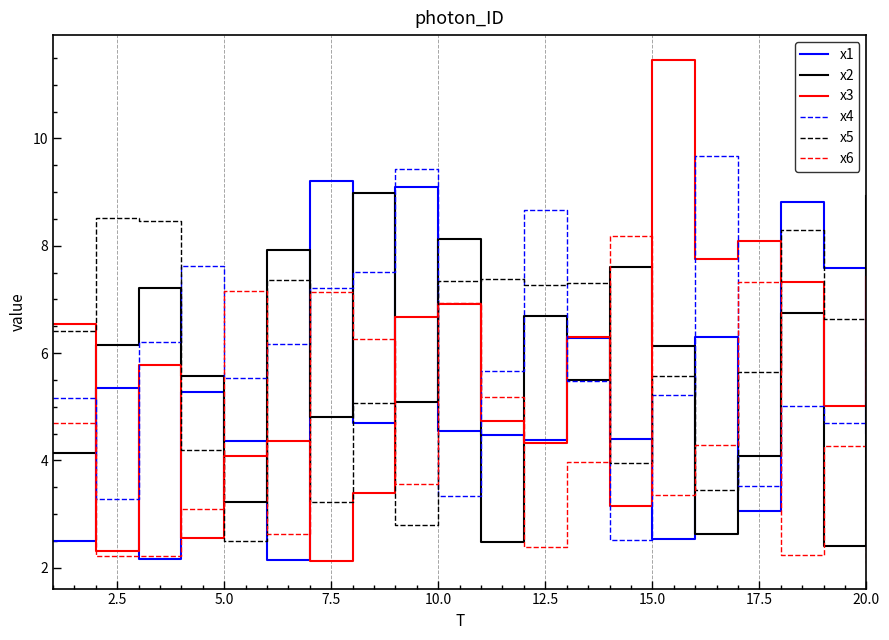

True or false: x3 and x2 intersect in this chart.

True